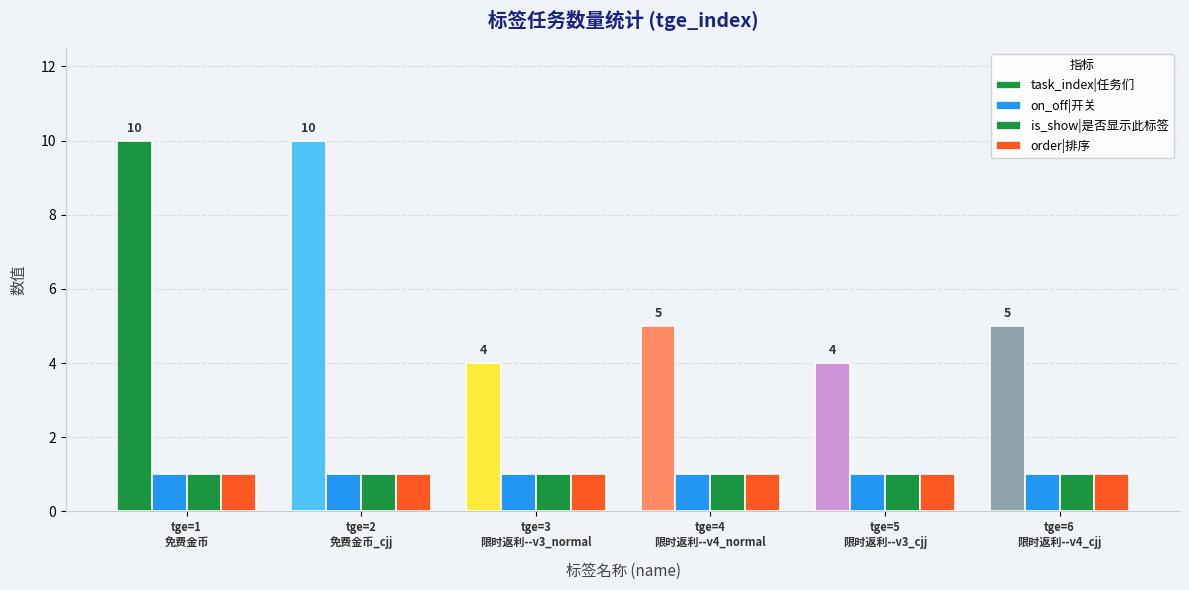

Which series has the largest total across all categories?

task_index|任务们